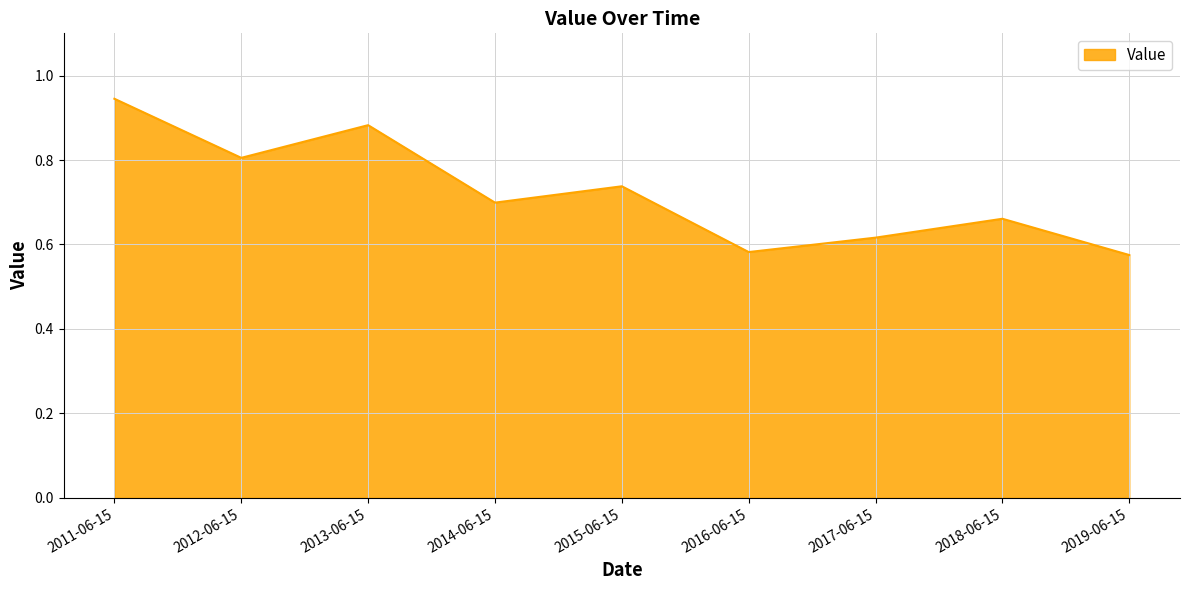

What position from the left is 2015-06-15?

5